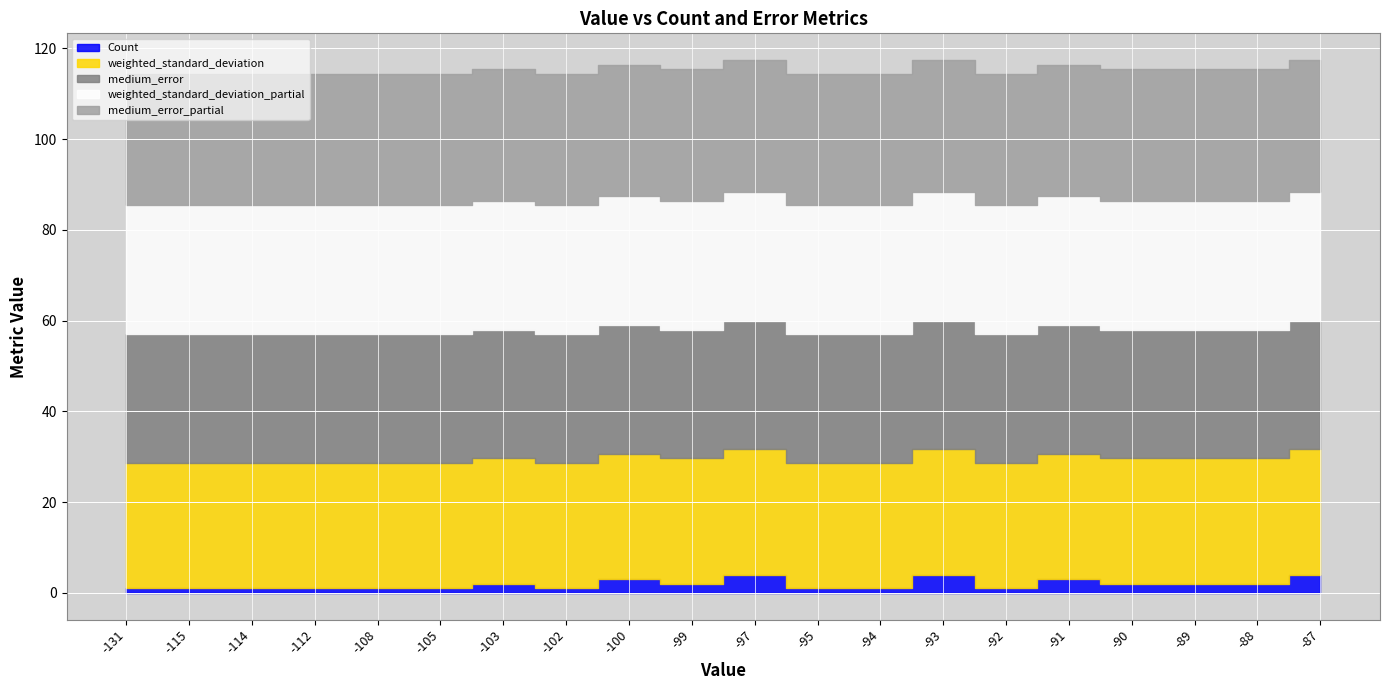

Count the number of data series in this chart.

5